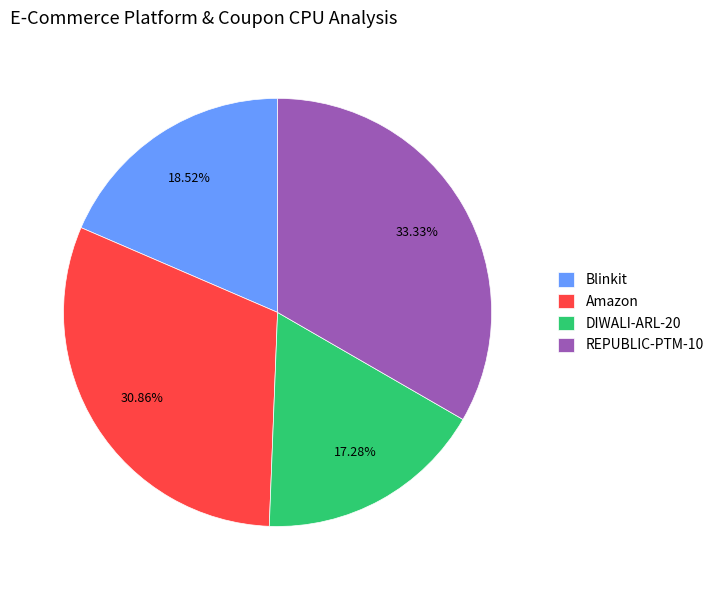

Combined, do REPUBLIC-PTM-10 and DIWALI-ARL-20 account for over 50%?

Yes